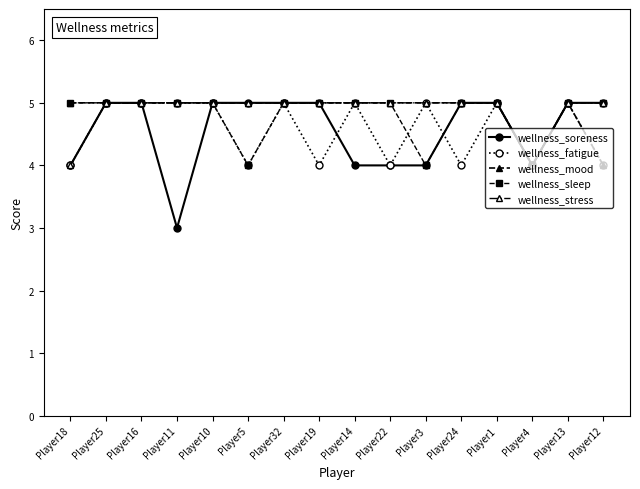

Does the chart display data point markers on the line(s)?

Yes